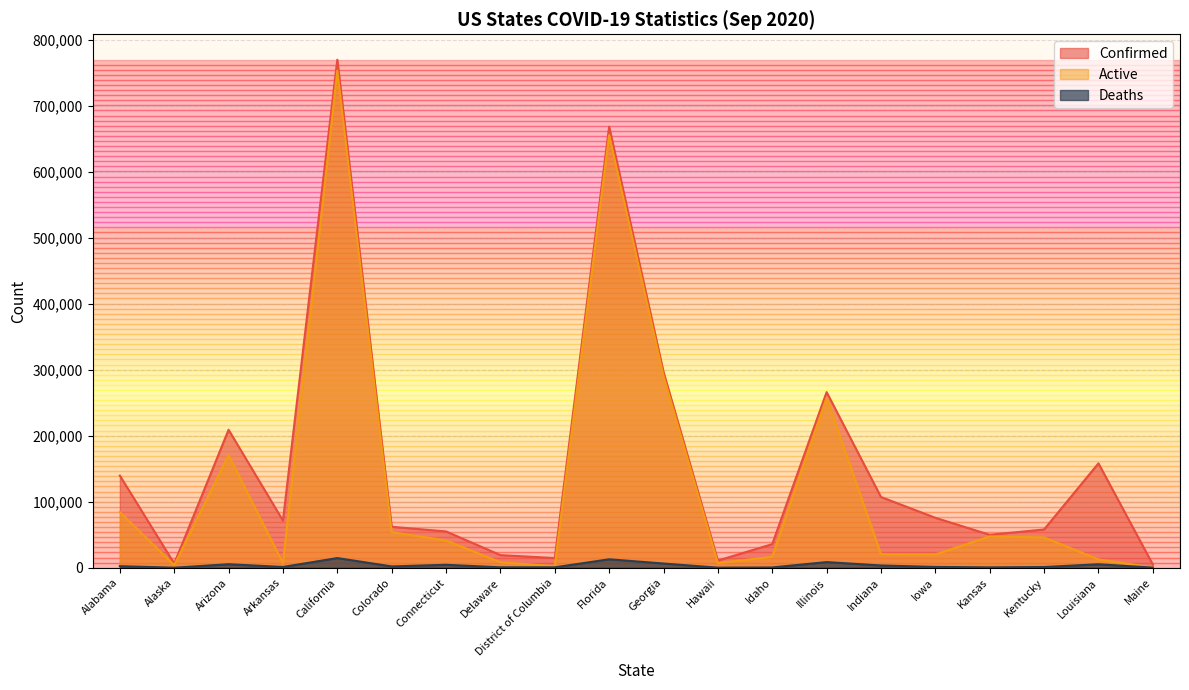

How many lines are shown in the chart?

3